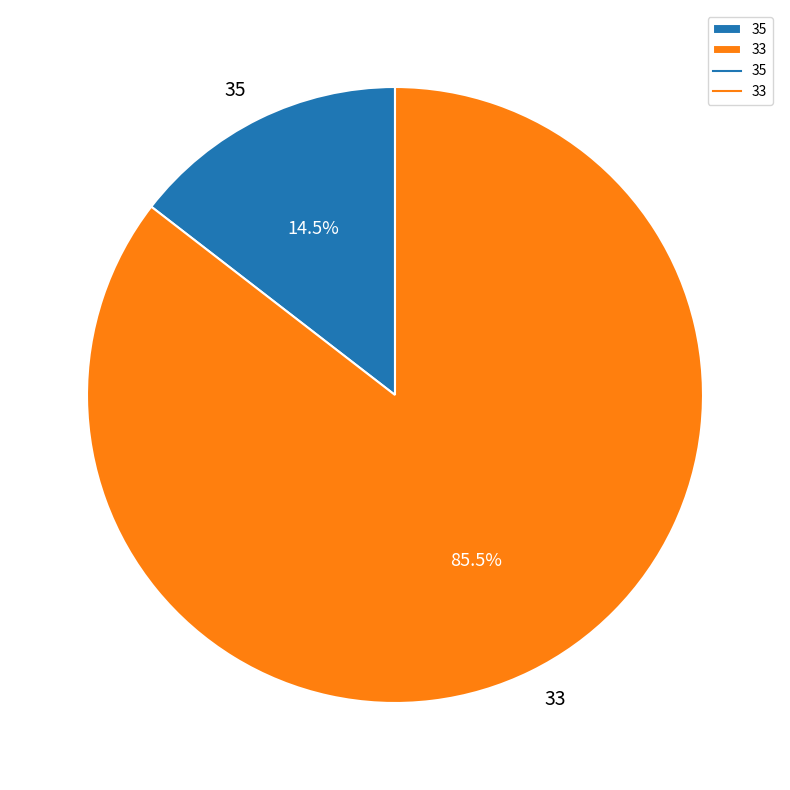

Which slice represents more than half of the pie?

33